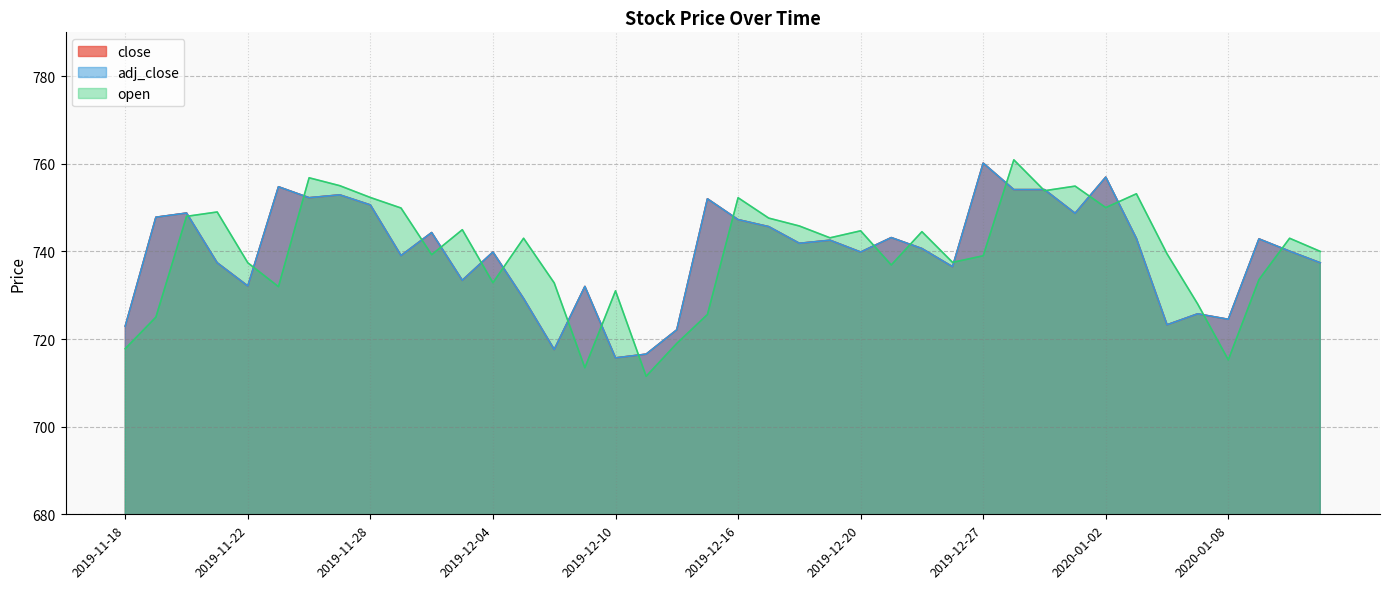

Between 2019-11-20 and 2019-12-30, which series saw the biggest shift?

open